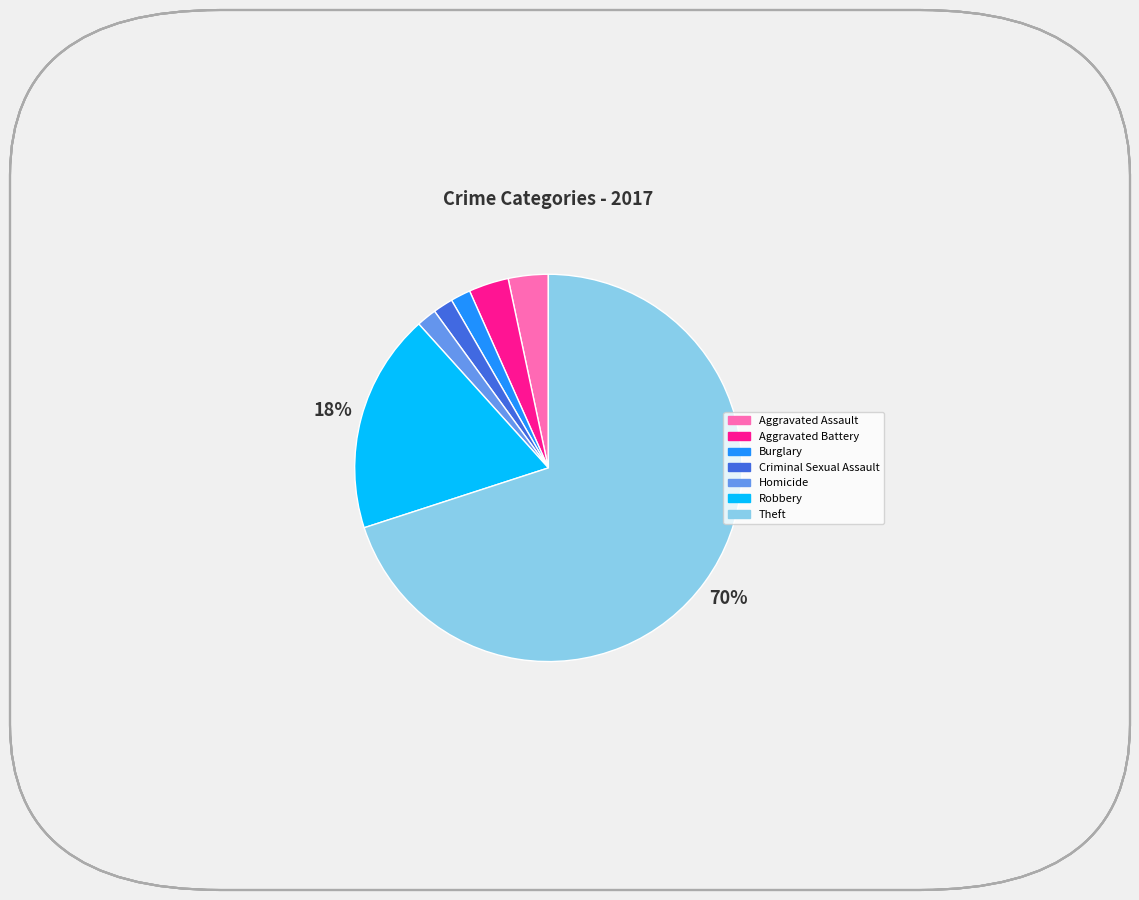

What is the ratio of the value at Burglary to the value at Criminal Sexual Assault?

1.0